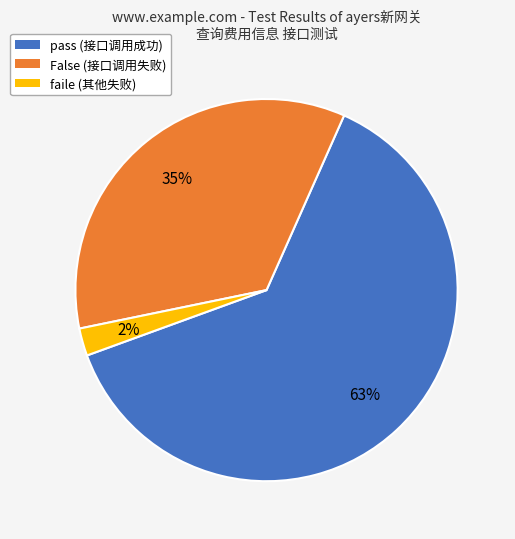

How many segments does this pie chart have?

3